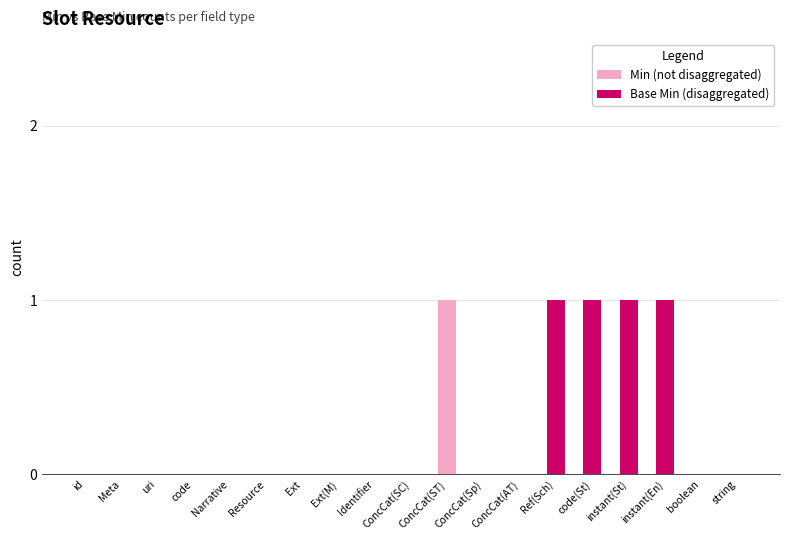

How many positive values does the Base Min (disaggregated) series have?

4